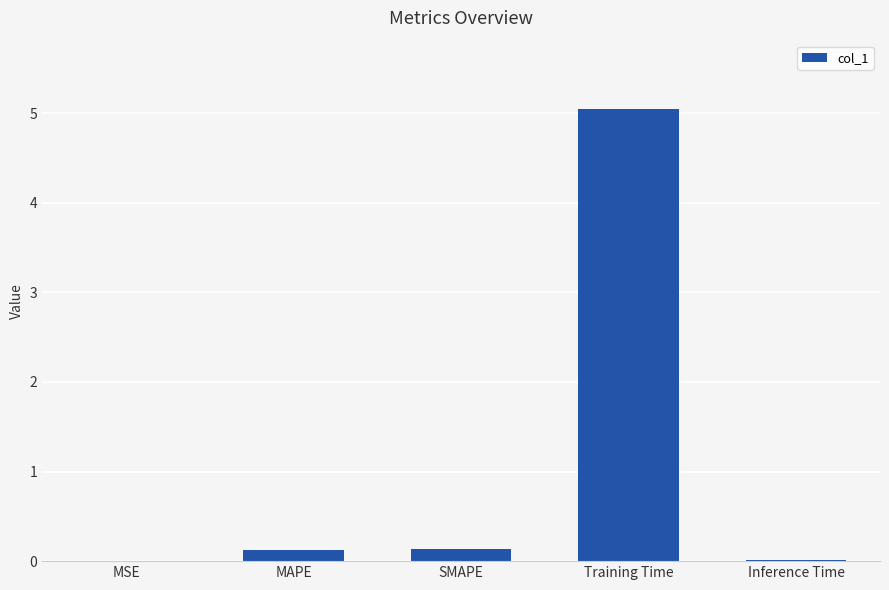

What is the greatest value displayed?

5.1